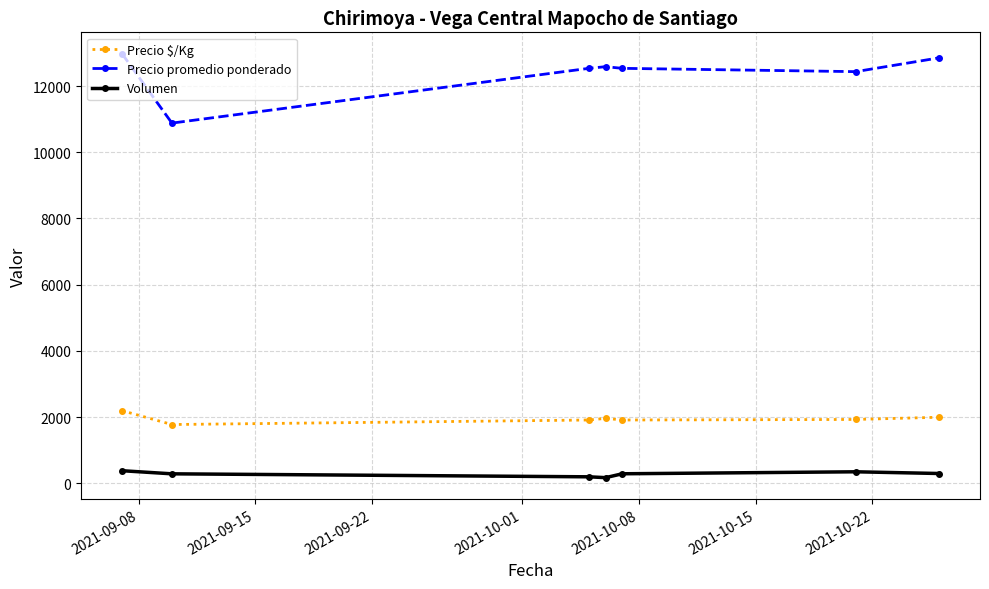

In Precio $/Kg, how many points are higher than both neighbors (excluding endpoints)?

1